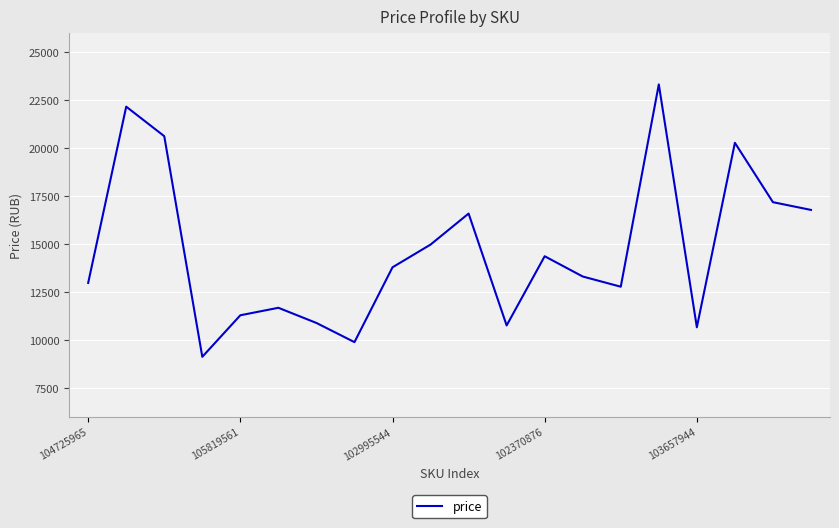

Does the chart have visible grid lines?

Yes